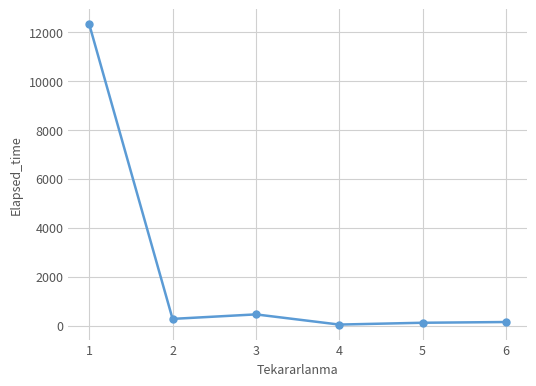

What is the difference between the second highest and minimum values?

416.7